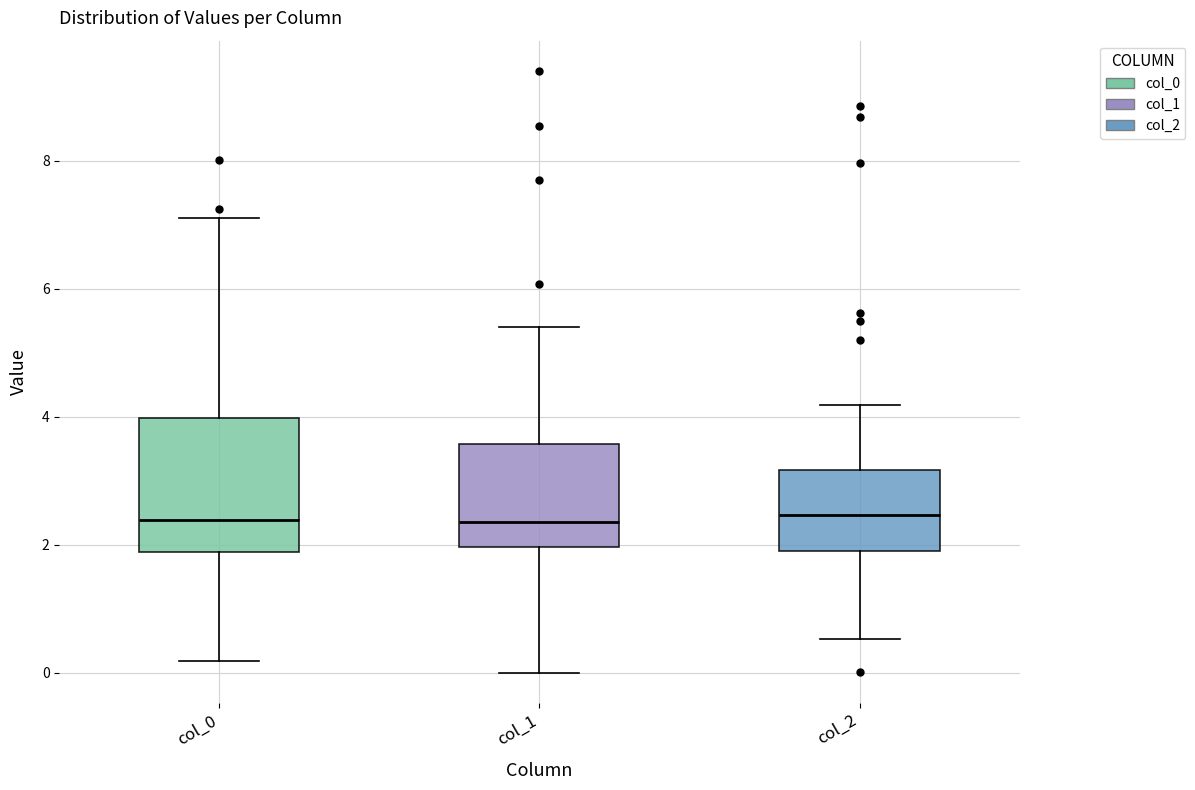

Where is the upper edge of the box for col_1 on the y-axis? The values are not printed on the chart, so give them approximately, as read against the axis.

3.6